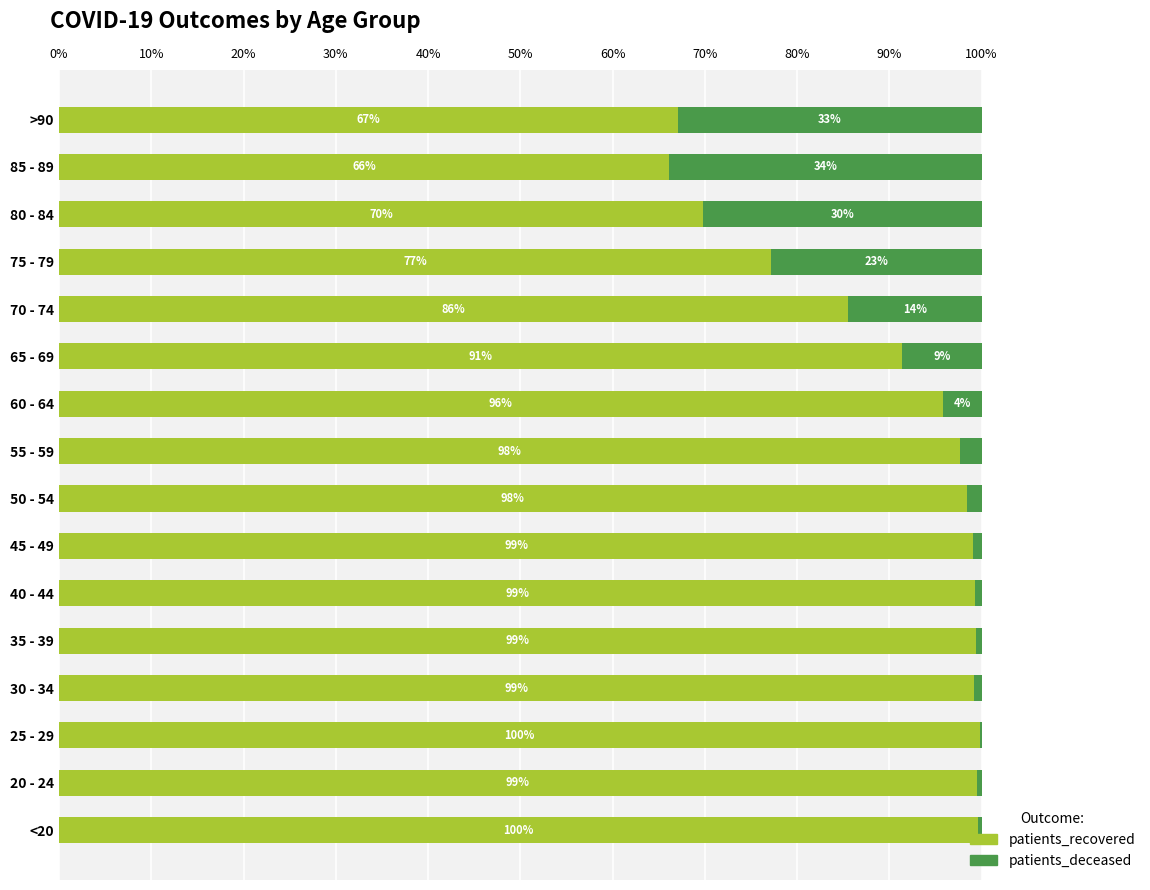

What is the highest value of the patients_recovered series?

99.8